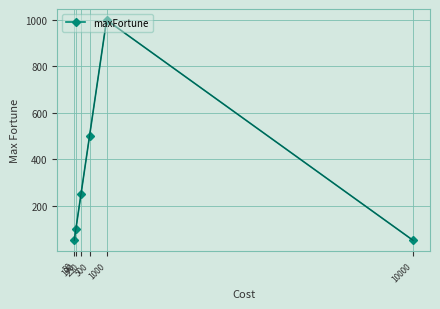

Reading left to right, list all the values displayed in this chart.

50	100	250	500	1000	50